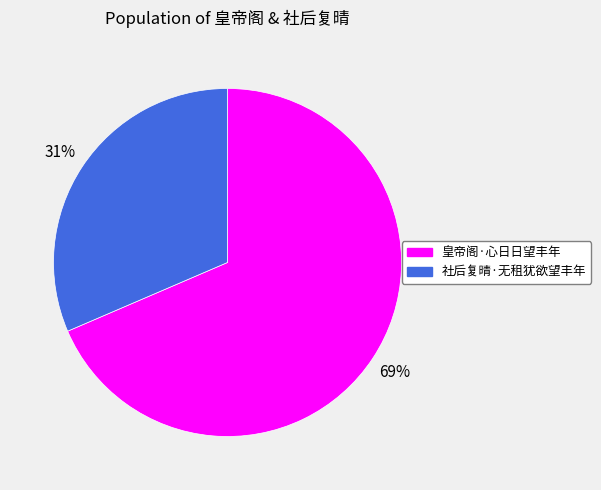

Is it true that 皇帝阁·心日日望丰年 is 83% of the pie?

False